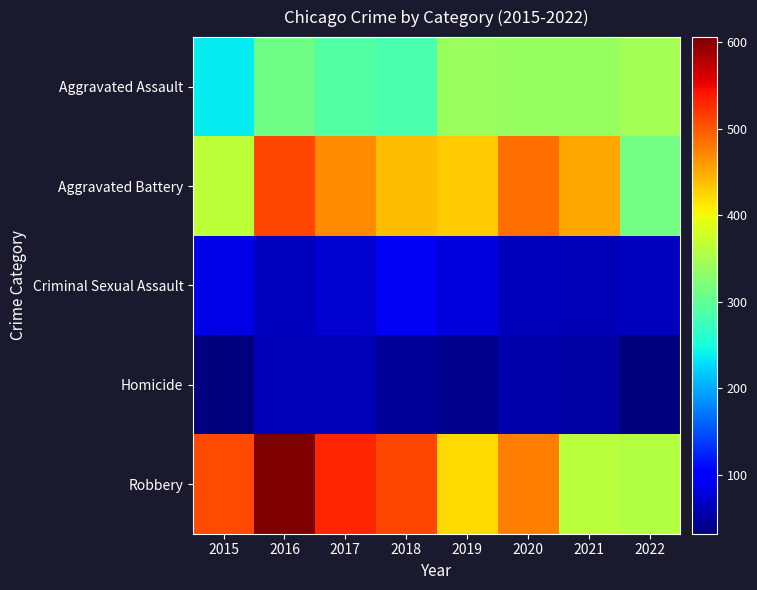

At 2019, list the series in order from largest to smallest.

Aggravated Battery, Robbery, Aggravated Assault, Criminal Sexual Assault, Homicide